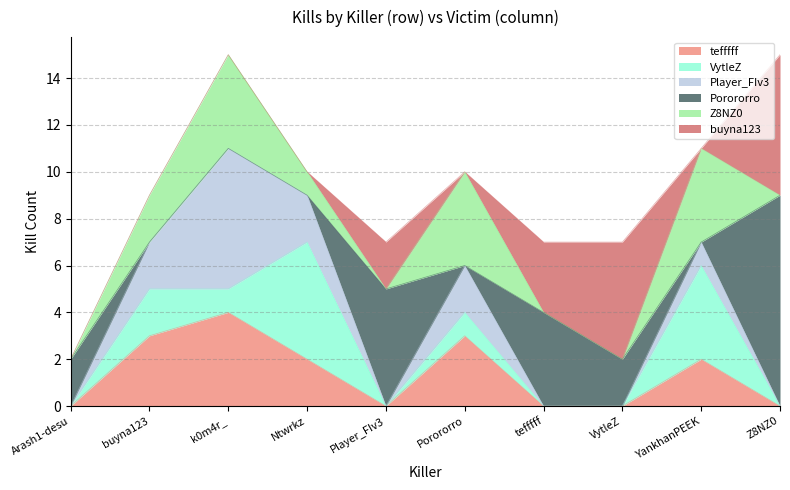

The value of tefffff at Porororro is 4. True or false?

False